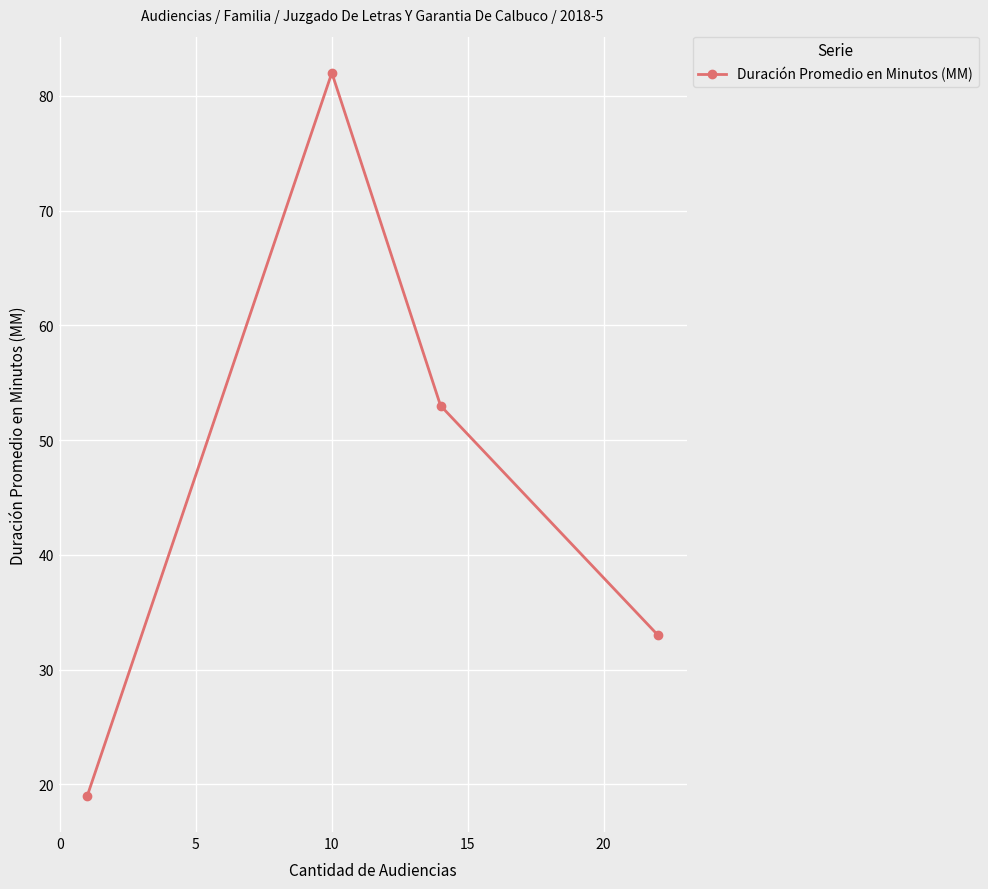

What is the value of the 3rd point from the left?

53